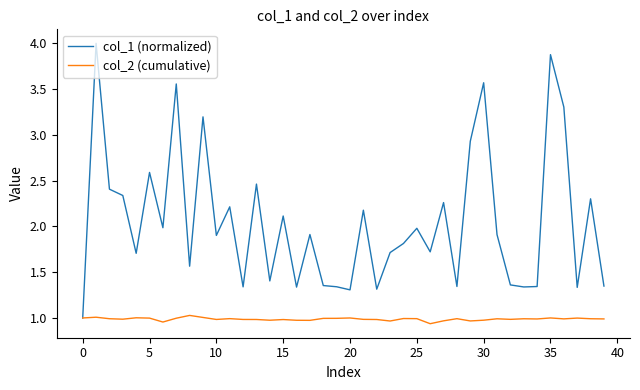

Which series has the widest spread of values?

col_1 (normalized)